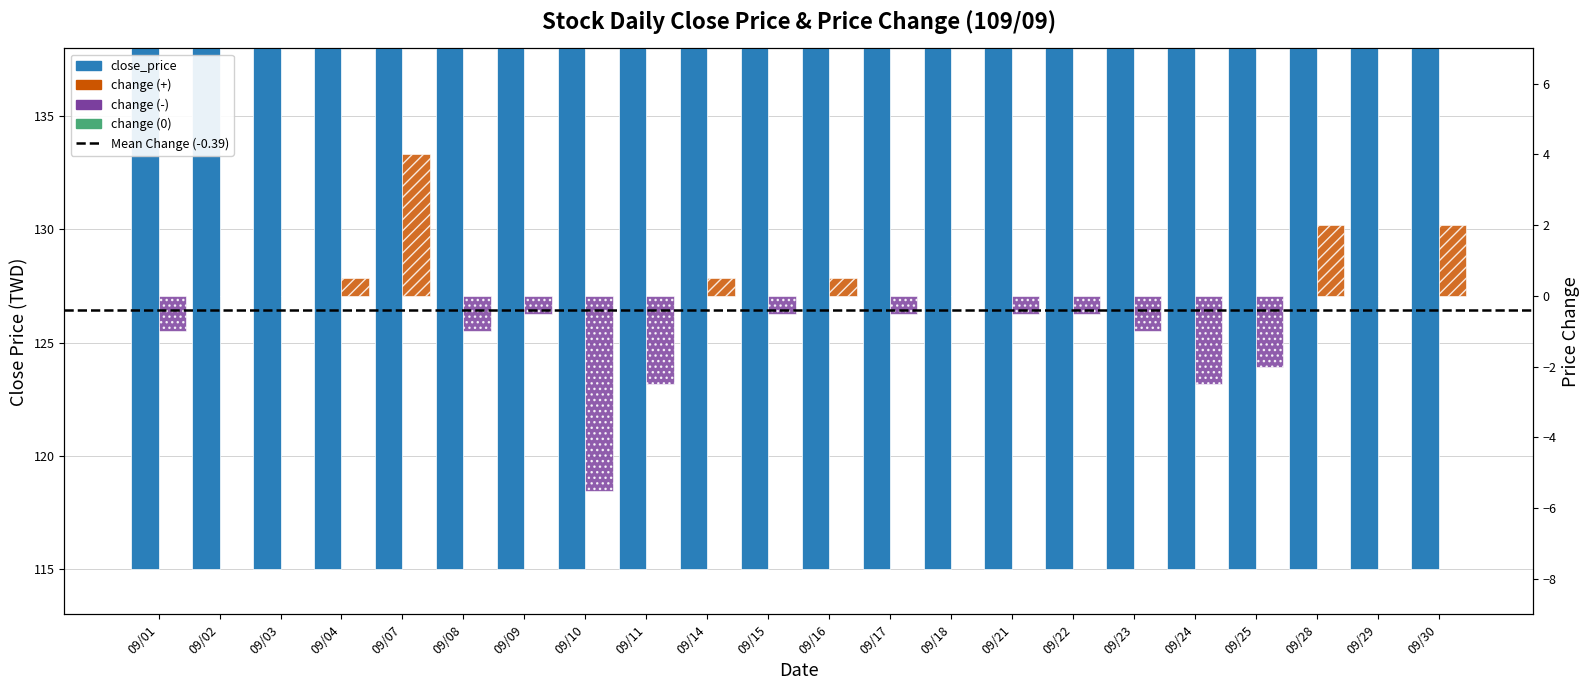

Which label corresponds to the largest value in the chart?

09/07